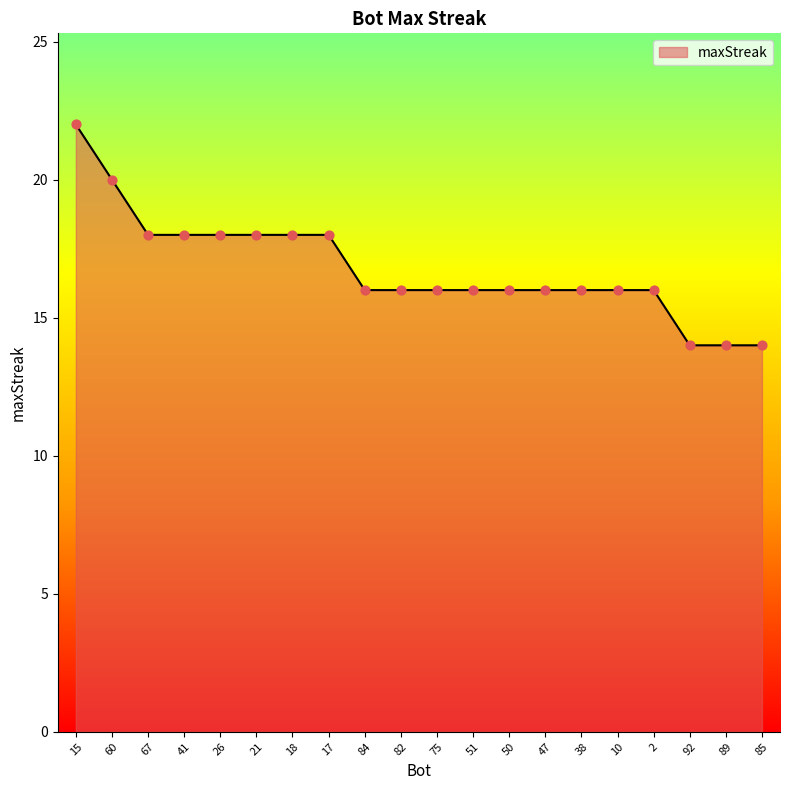

What is the change in value from 41 to 2?

-2